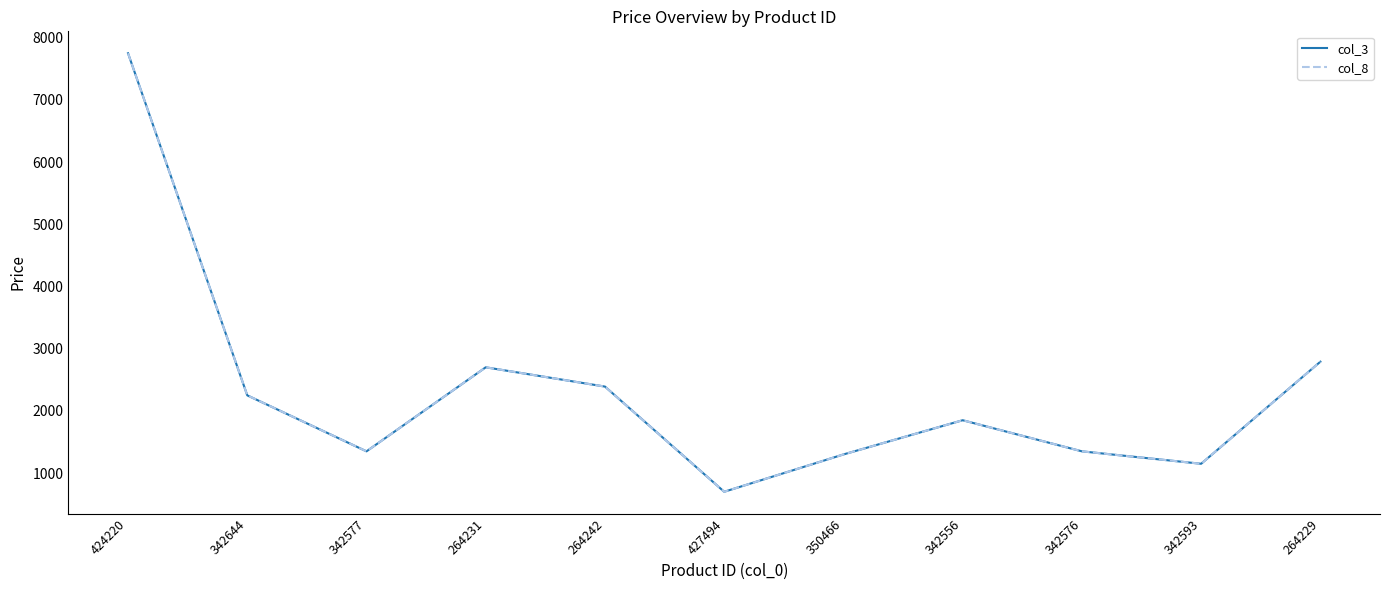

What is the label of the 9th point from the right?

342577